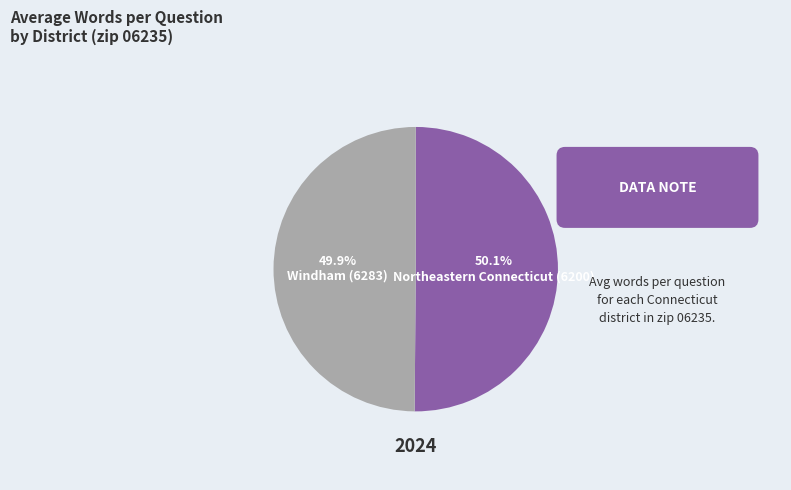

True or false: Northeastern Connecticut (6200) accounts for 50% of the total.

True